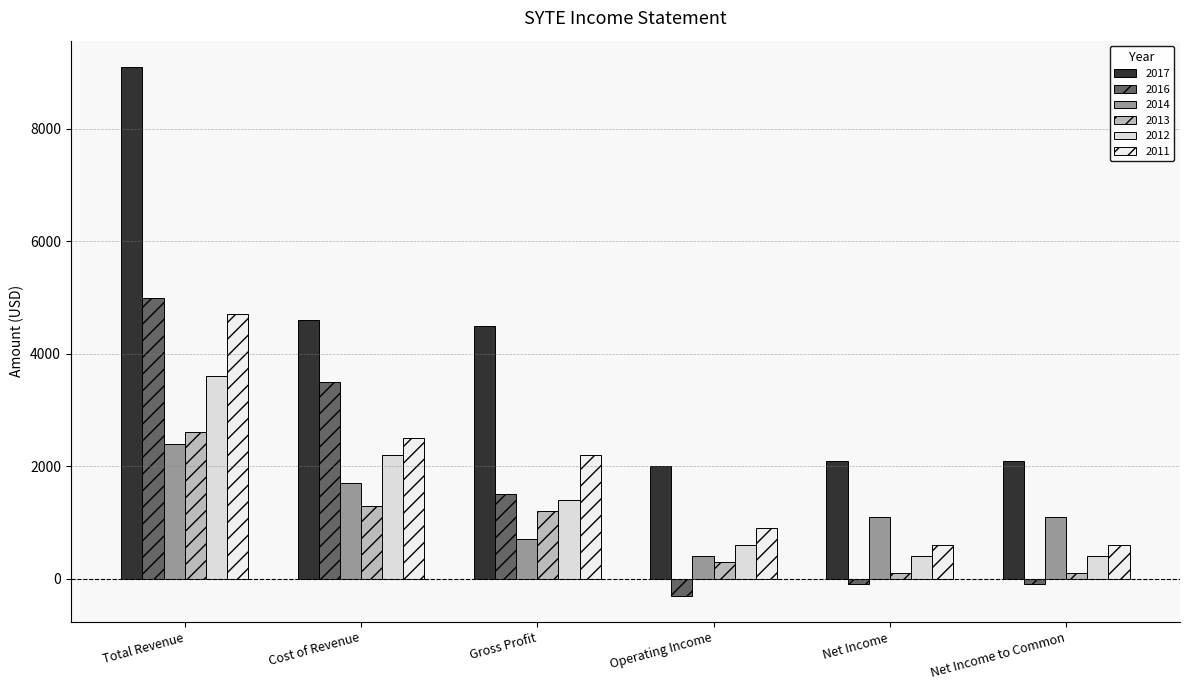

What is the difference between the 2012 values at Cost of Revenue and Gross Profit?

800